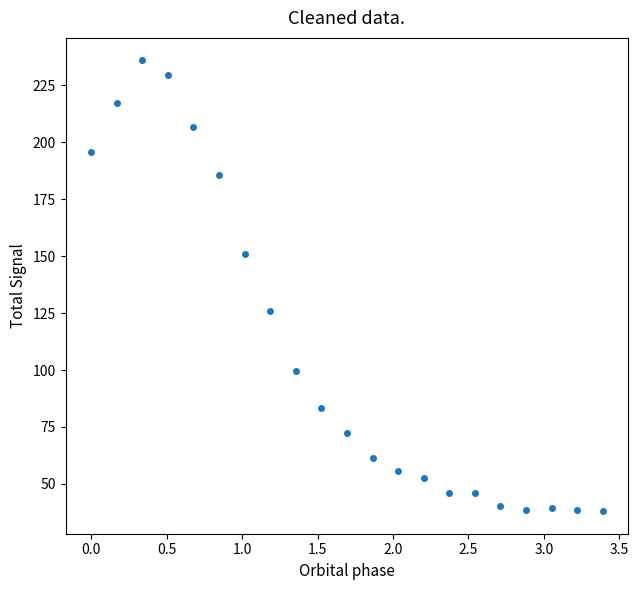

What Y value in the scatter plot is closest to 136?

125.8